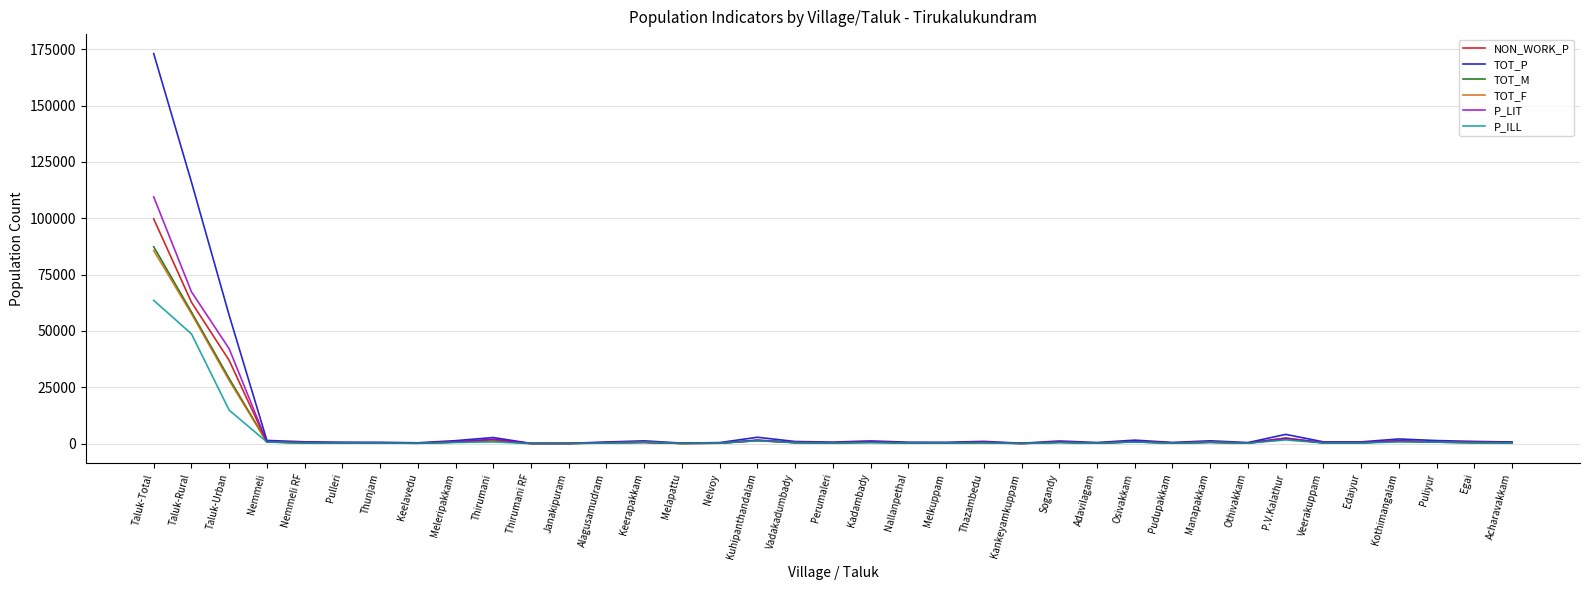

At how many categories does at least one series exceed 135726?

1